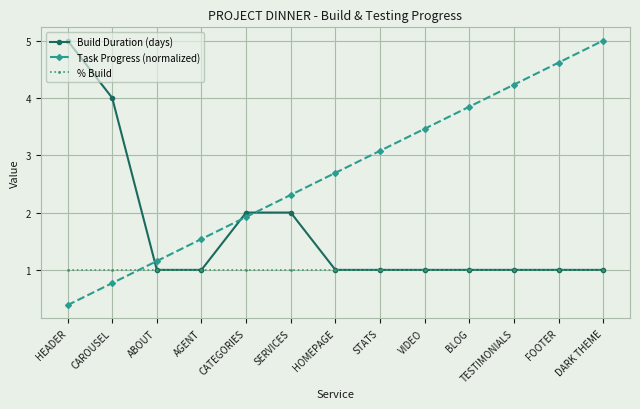

Reading left to right, what are all the values shown in this chart?

Build Duration (days): HEADER=5.0	CAROUSEL=4.0	ABOUT=1.0	AGENT=1.0	CATEGORIES=2.0	SERVICES=2.0	HOMEPAGE=1.0	STATS=1.0	VIDEO=1.0	BLOG=1.0	TESTIMONIALS=1.0	FOOTER=1.0	DARK THEME=1.0
Task Progress (normalized): HEADER=0.4	CAROUSEL=0.8	ABOUT=1.2	AGENT=1.5	CATEGORIES=1.9	SERVICES=2.3	HOMEPAGE=2.7	STATS=3.1	VIDEO=3.5	BLOG=3.8	TESTIMONIALS=4.2	FOOTER=4.6	DARK THEME=5.0
% Build: HEADER=1.0	CAROUSEL=1.0	ABOUT=1.0	AGENT=1.0	CATEGORIES=1.0	SERVICES=1.0	HOMEPAGE=1.0	STATS=1.0	VIDEO=1.0	BLOG=1.0	TESTIMONIALS=1.0	FOOTER=1.0	DARK THEME=1.0